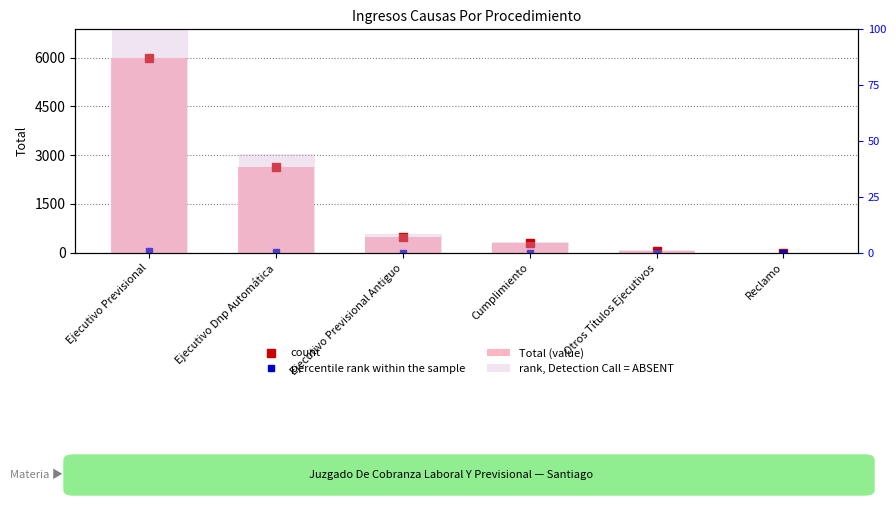

Which category has the lowest value in the Total (value) series?

Reclamo